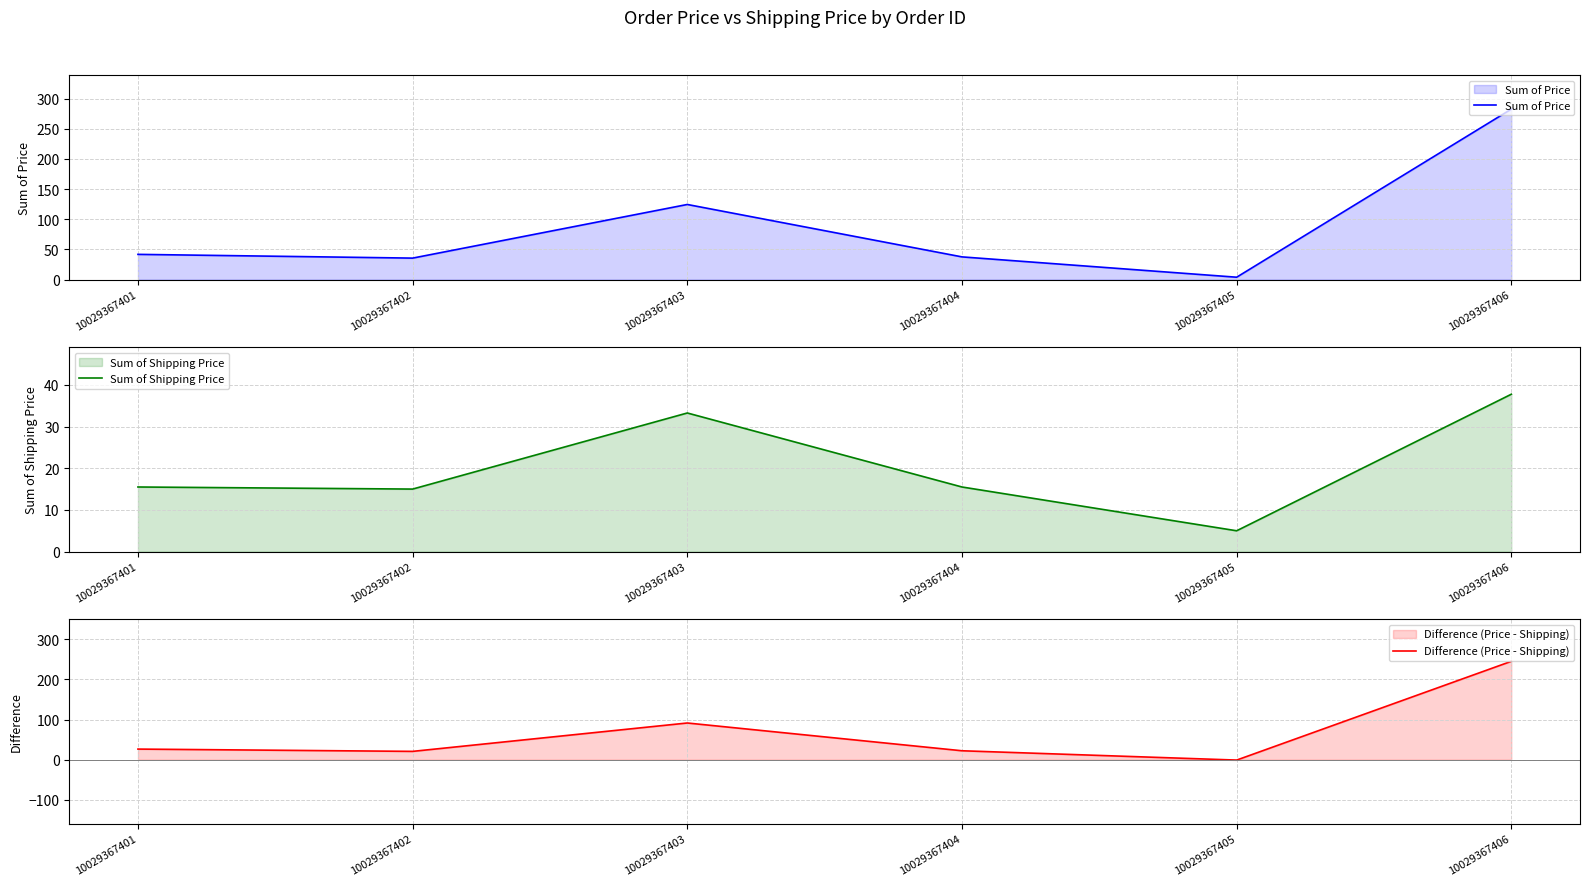

Is it true that Sum of Shipping Price equals 1.6 at 10029367405?

False